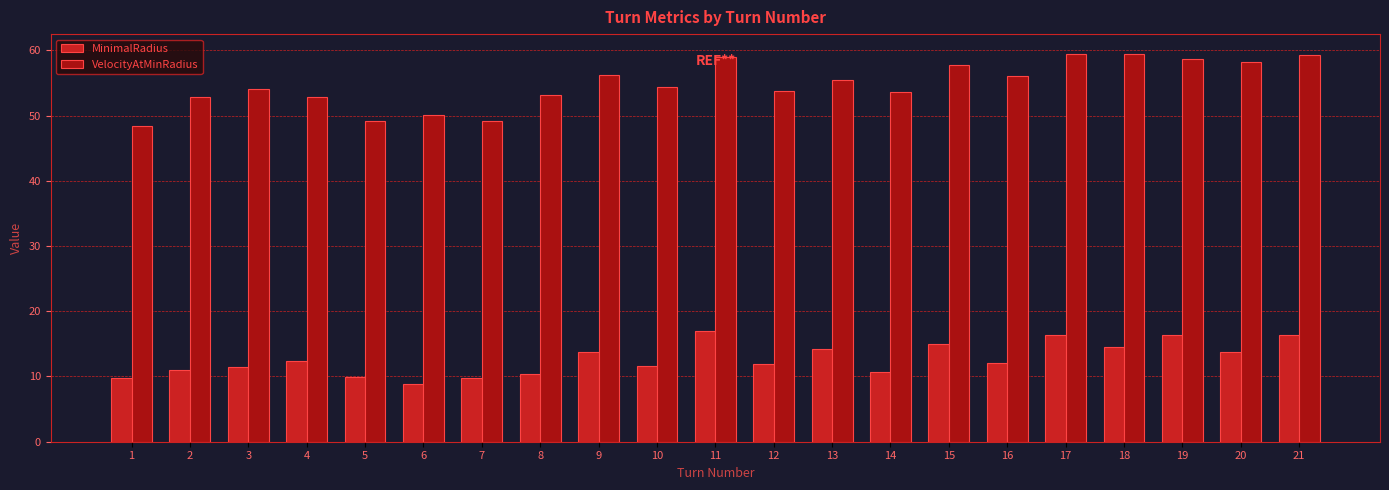

What is the highest value of the MinimalRadius series?

16.9